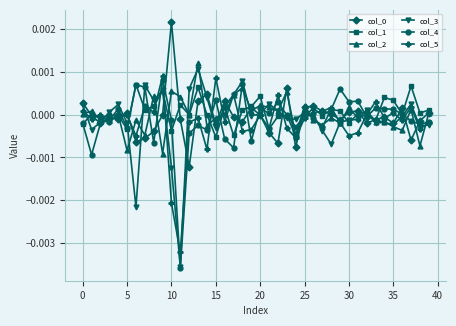

True or false: col_4 has more than 0 points higher than both neighbors.

True